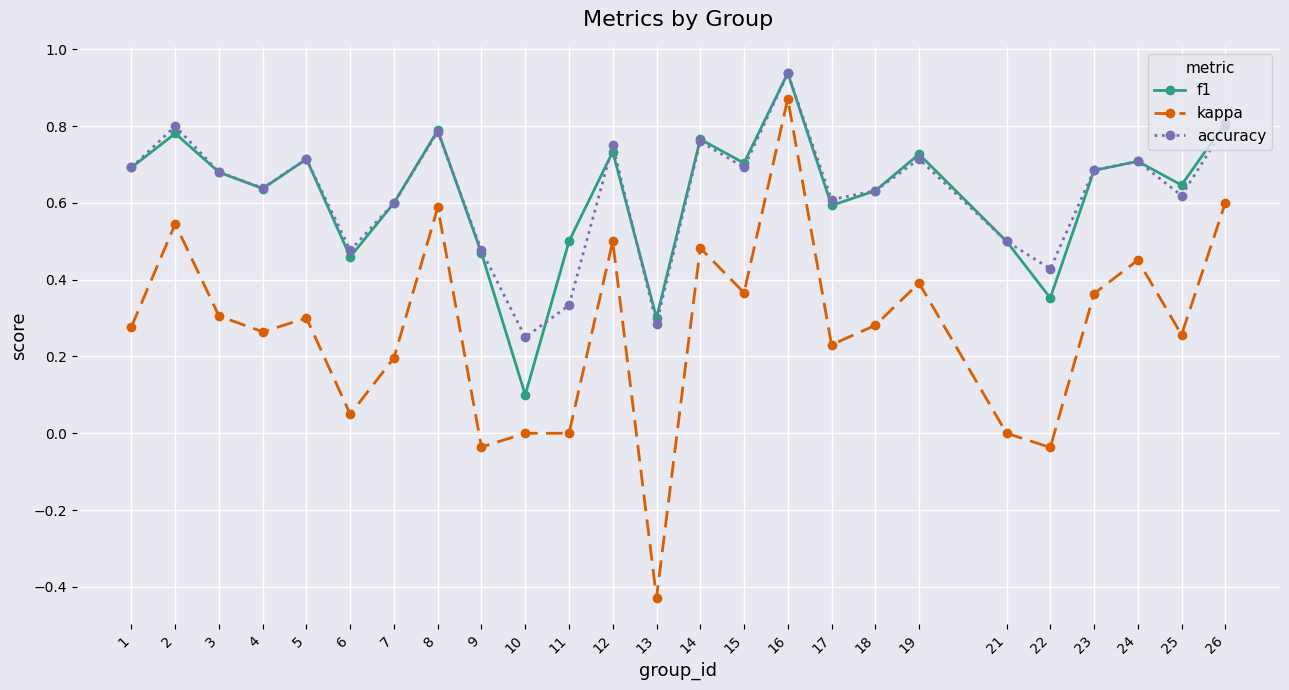

What is the value of the f1 point at the 10th from the left?

0.1